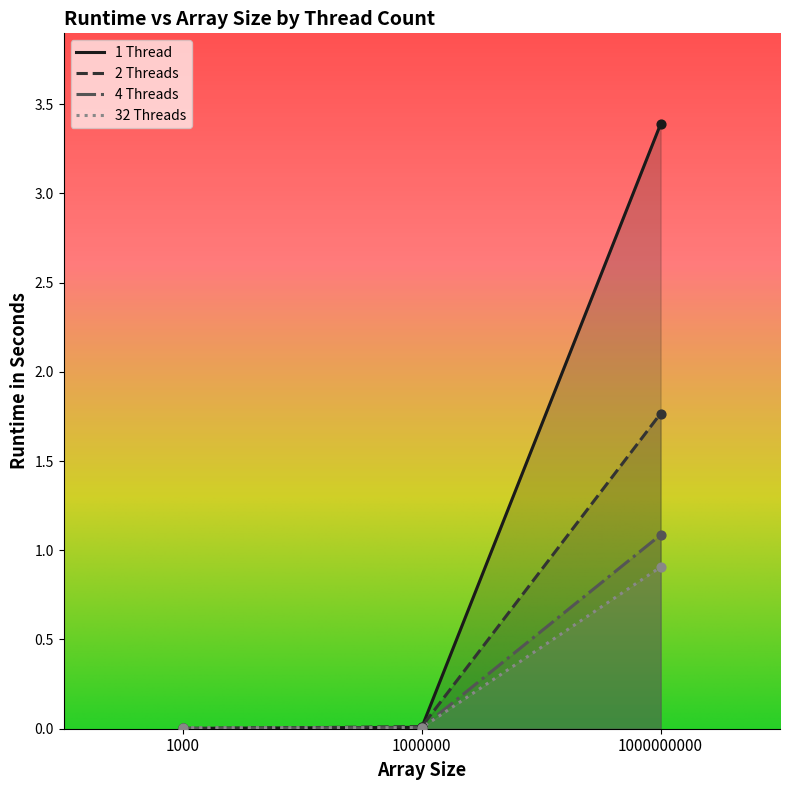

What are all the series names shown in the legend?

1 Thread, 2 Threads, 4 Threads, 32 Threads